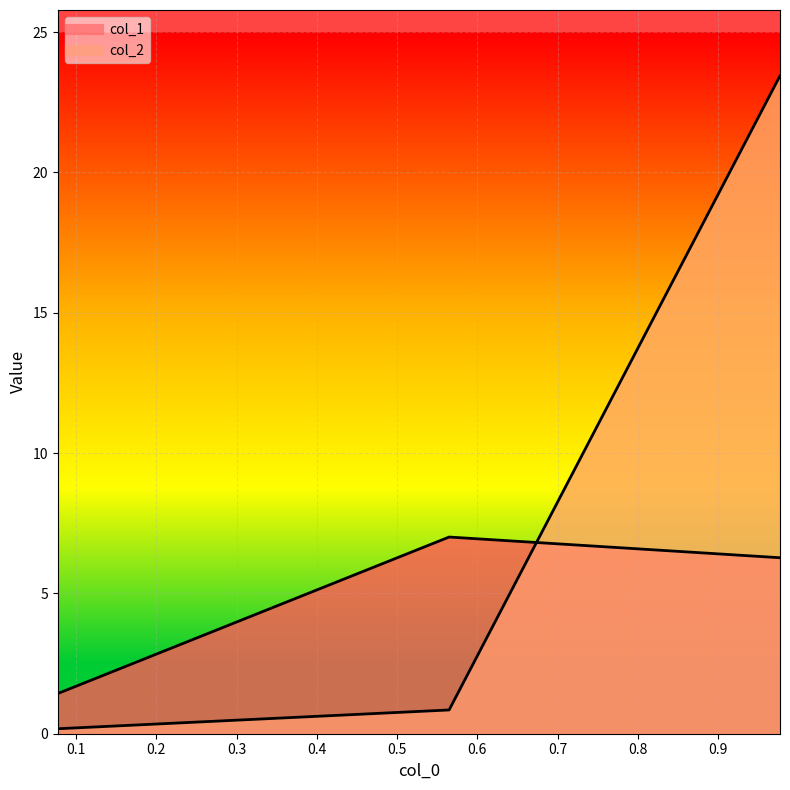

Which category has the lowest value in the col_1 series?

0.0771